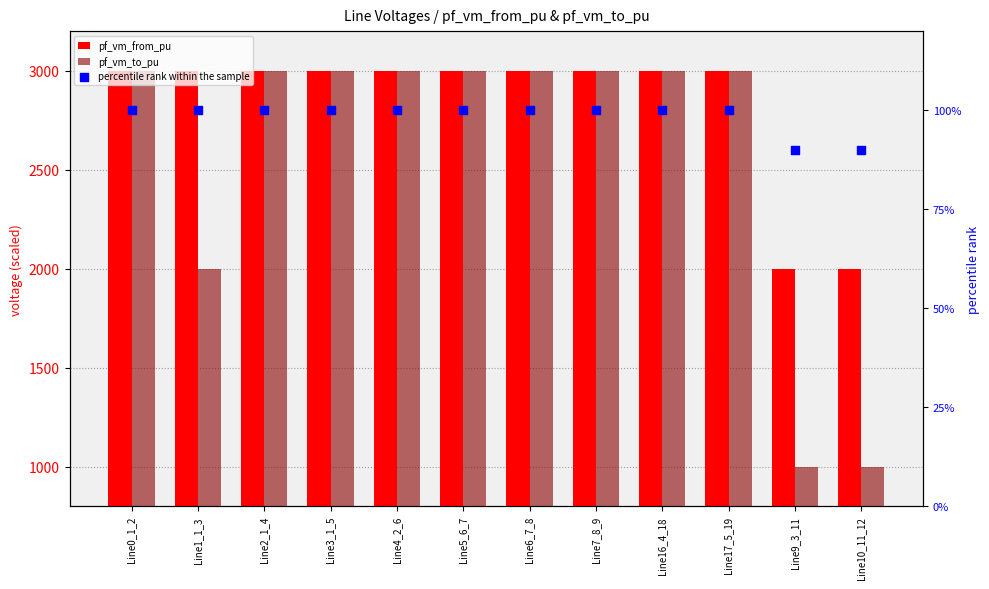

What is the total value across all series at Line6_7_8?

6100.0